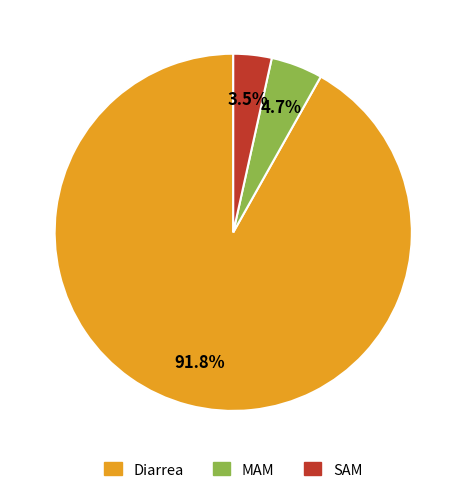

Which category has the biggest portion of the pie?

Diarrea